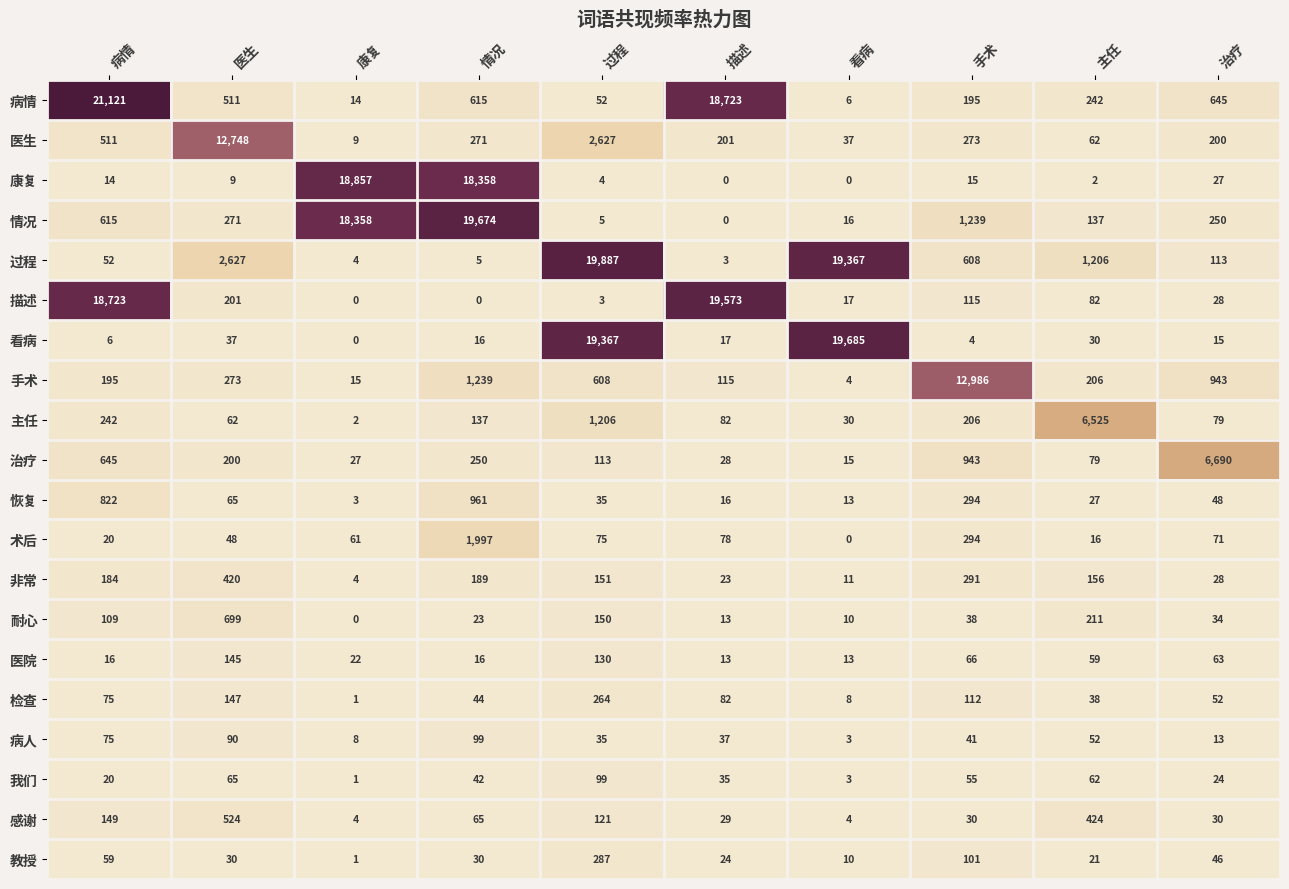

What is the total value across all series at 过程?

45219